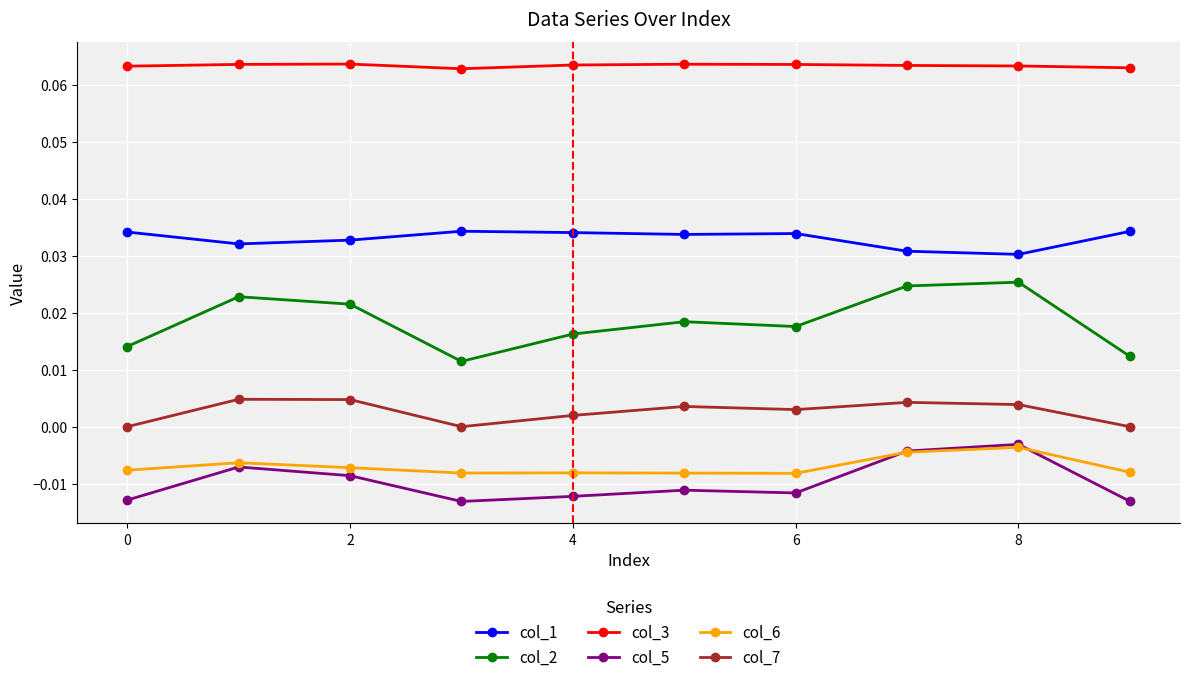

Which series has the largest total across all categories?

col_3